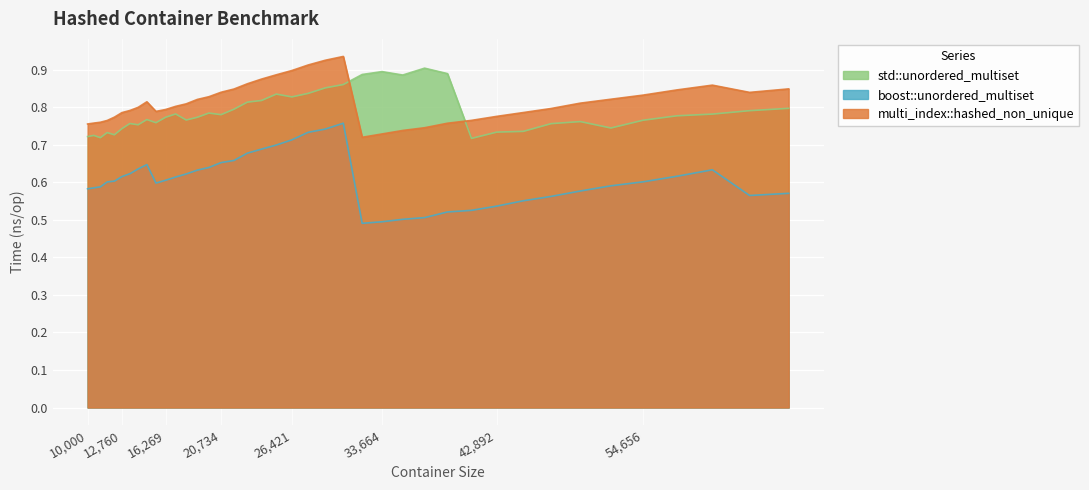

Which series changed the most between 15498 and 23980?

boost::unordered_multiset